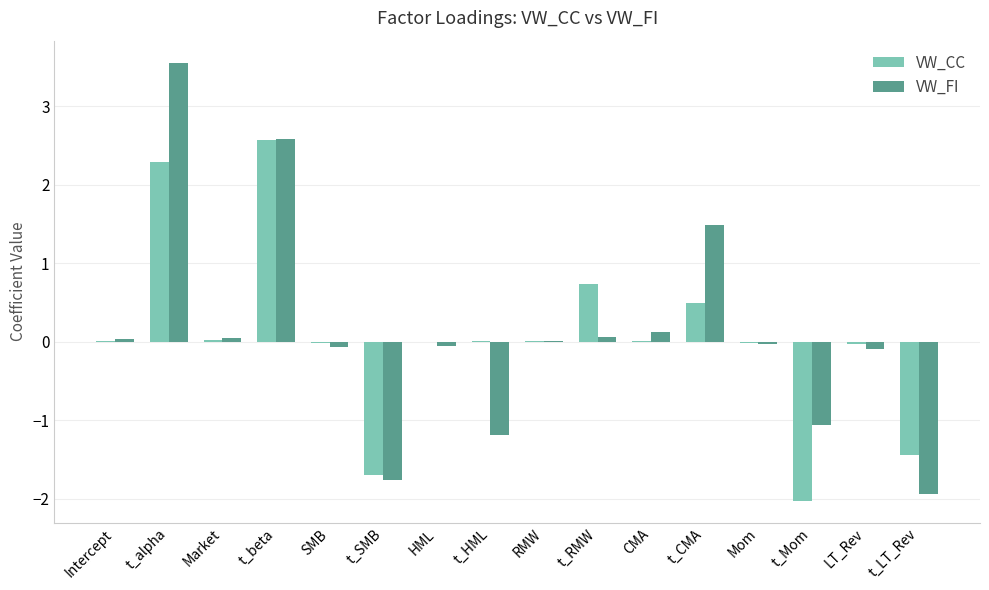

The value of VW_CC at t_Mom is -3.4. True or false?

False